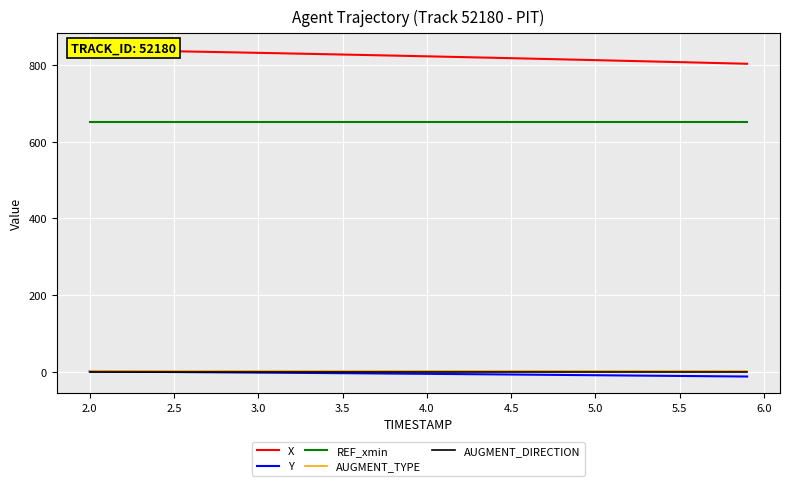

True or false: X and REF_xmin cross at least once.

False